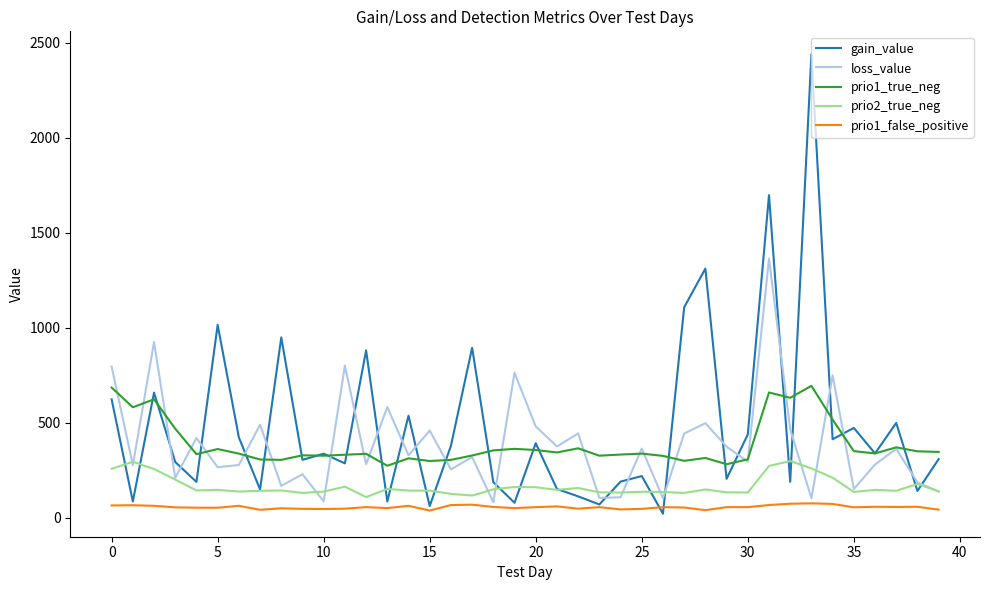

Rank the series by their maximum value, from lowest to highest.

prio1_false_positive, prio2_true_neg, prio1_true_neg, loss_value, gain_value